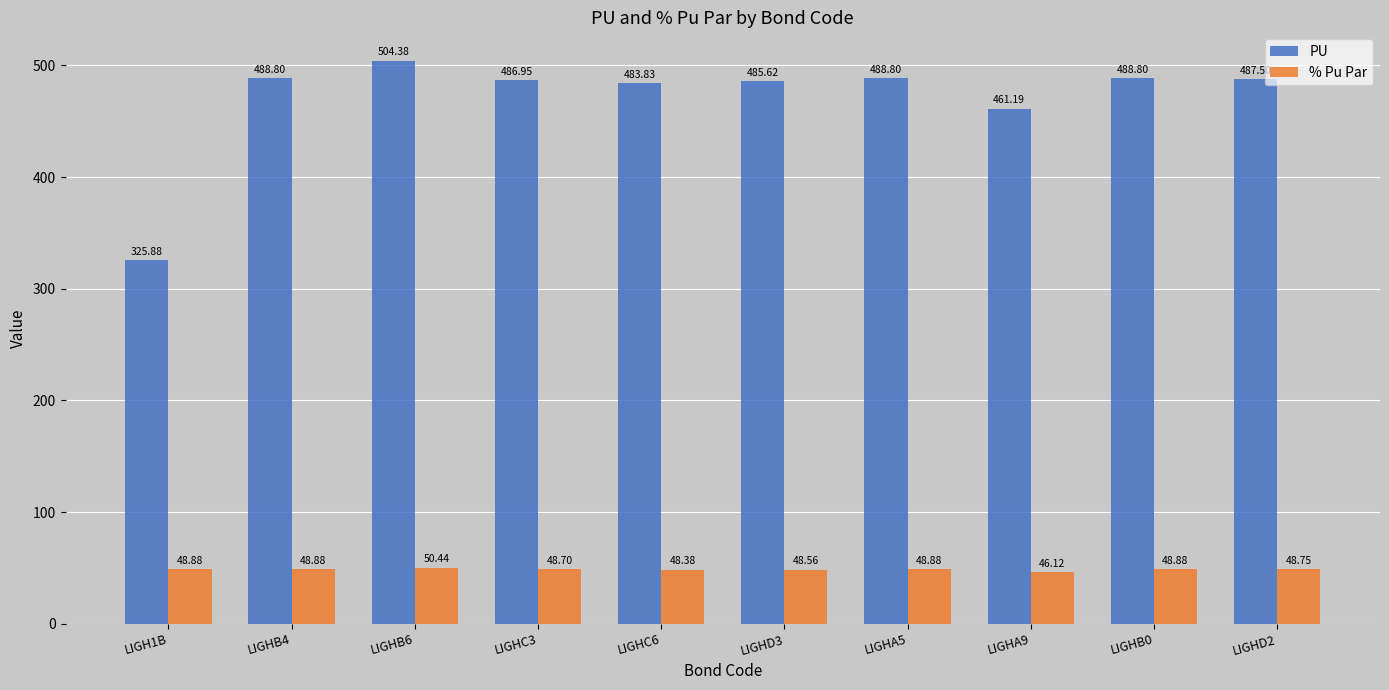

Which series has the largest range (max minus min)?

PU